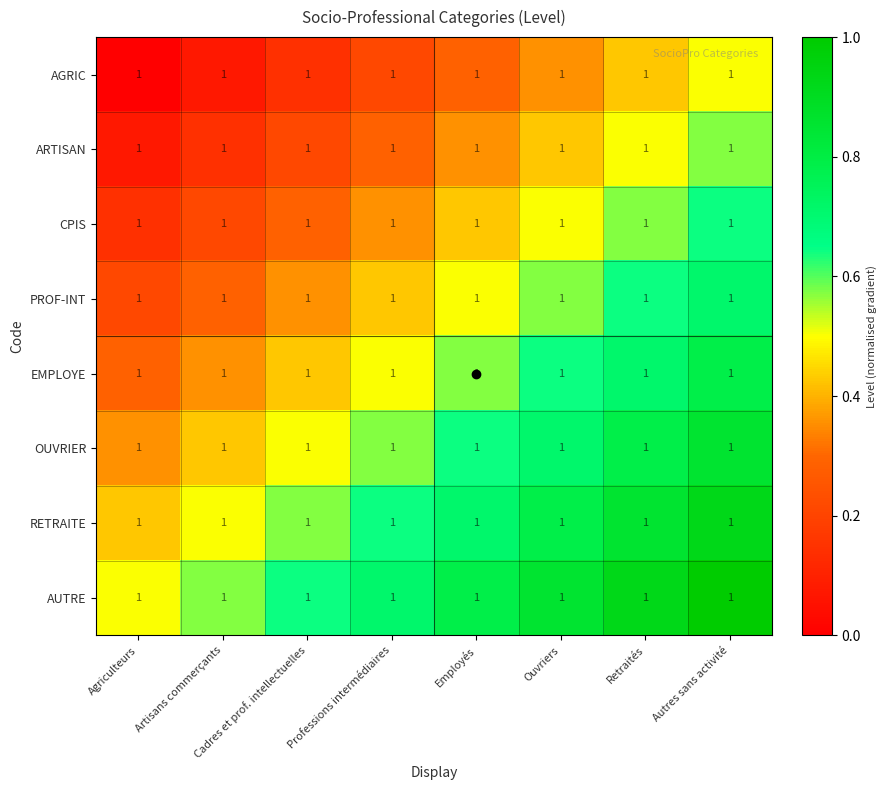

At how many categories does at least one series exceed 0?

8